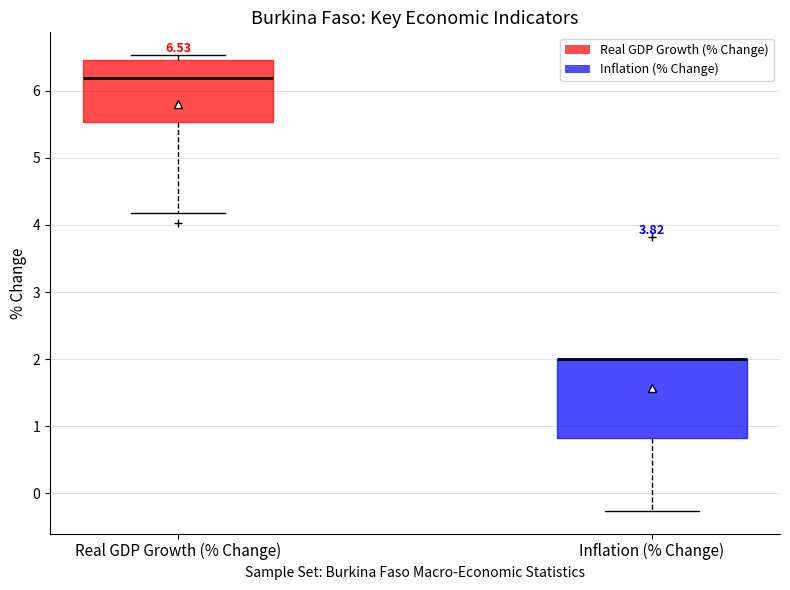

Comparing the boxes themselves (not the whiskers), which one is the tallest?

Inflation (% Change)